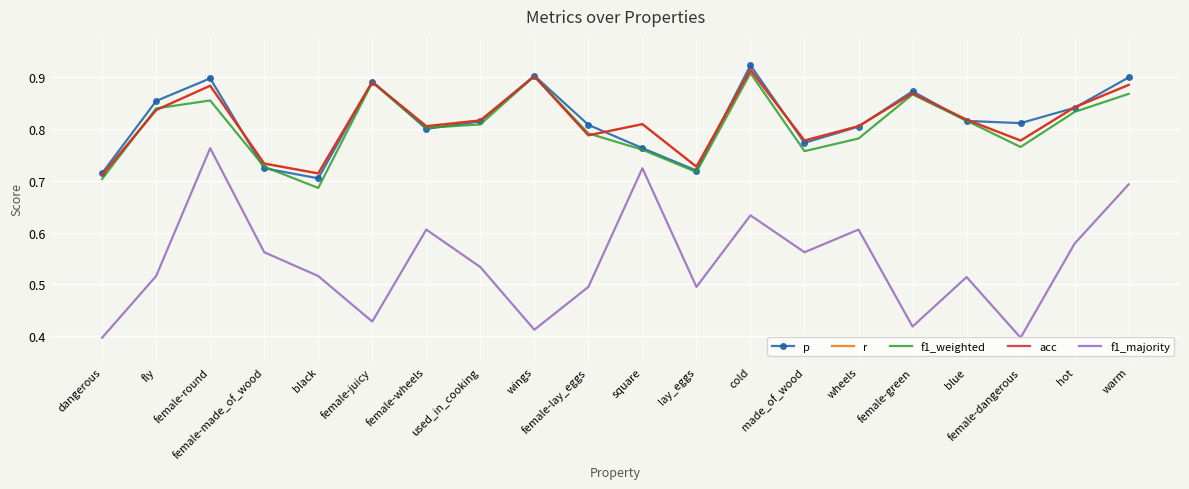

True or false: r and f1_majority cross at least once.

False